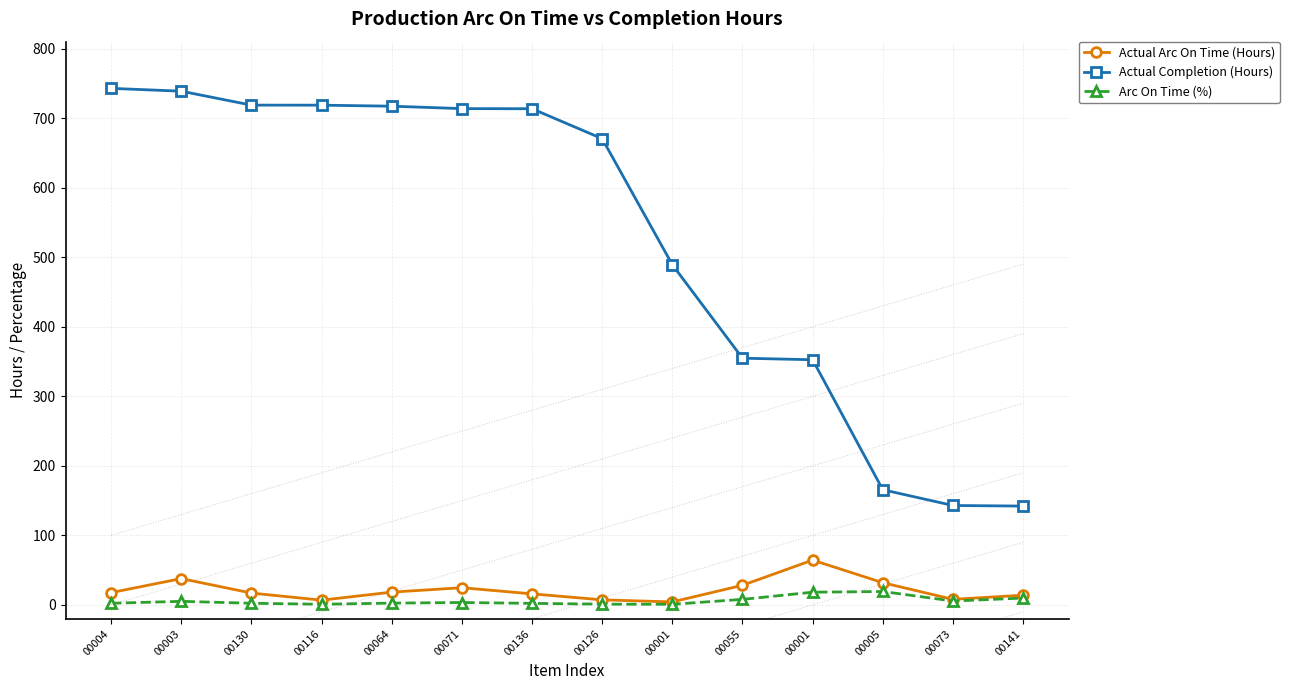

What is the total value across all series at 00141?

166.0